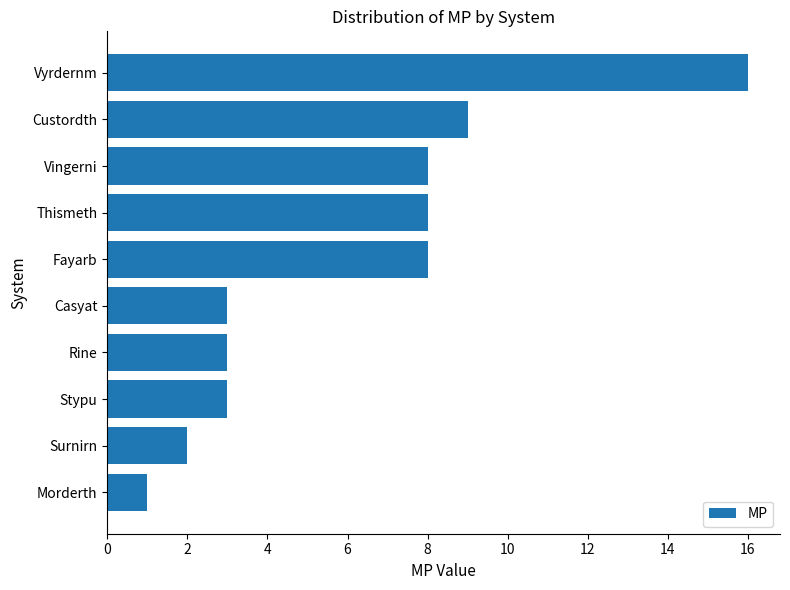

Reading top to bottom, what are all the values shown in this chart?

Vyrdernm=16	Custordth=9	Vingerni=8	Thismeth=8	Fayarb=8	Casyat=3	Rine=3	Stypu=3	Surnirn=2	Morderth=1